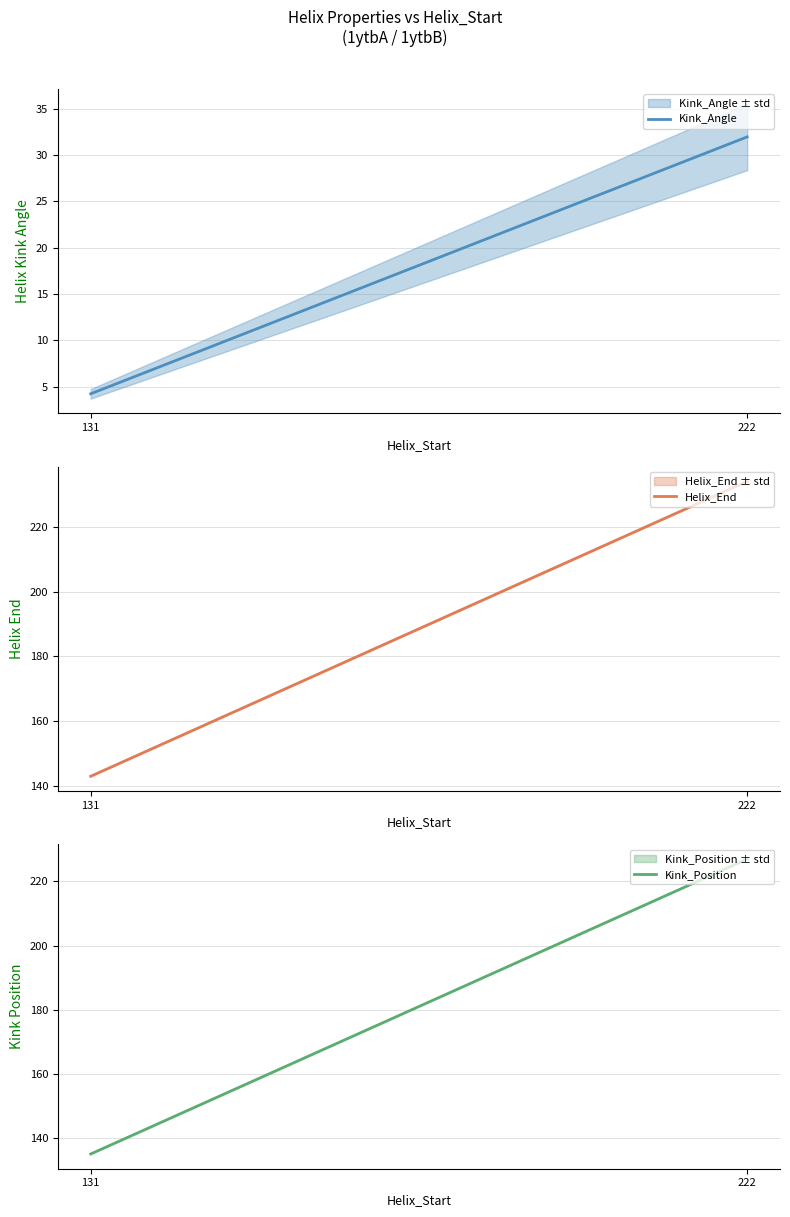

What are all the series names shown in the legend?

Kink_Angle, Helix_End, Kink_Position